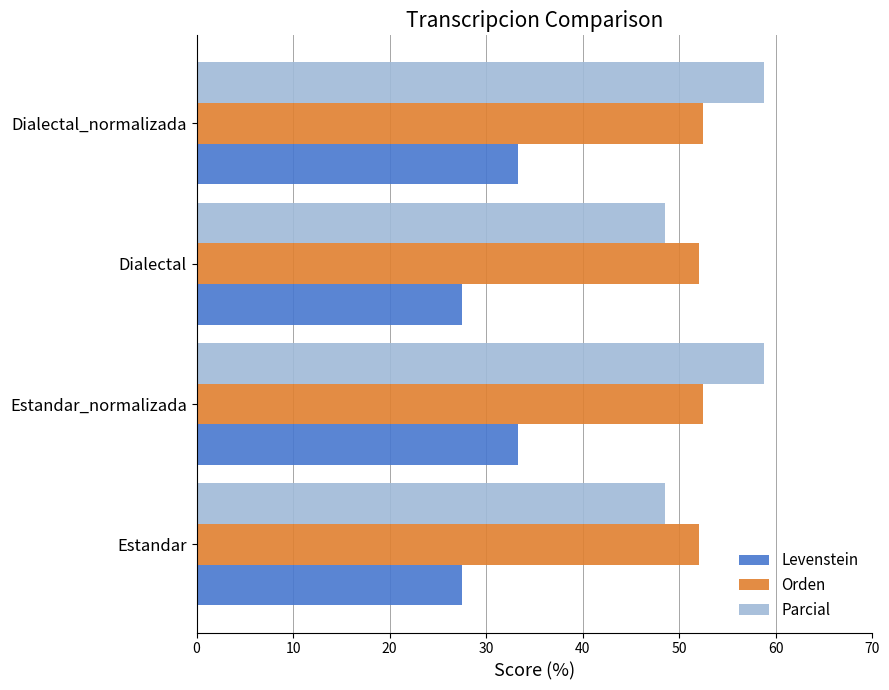

What is the minimum value for Parcial?

48.5